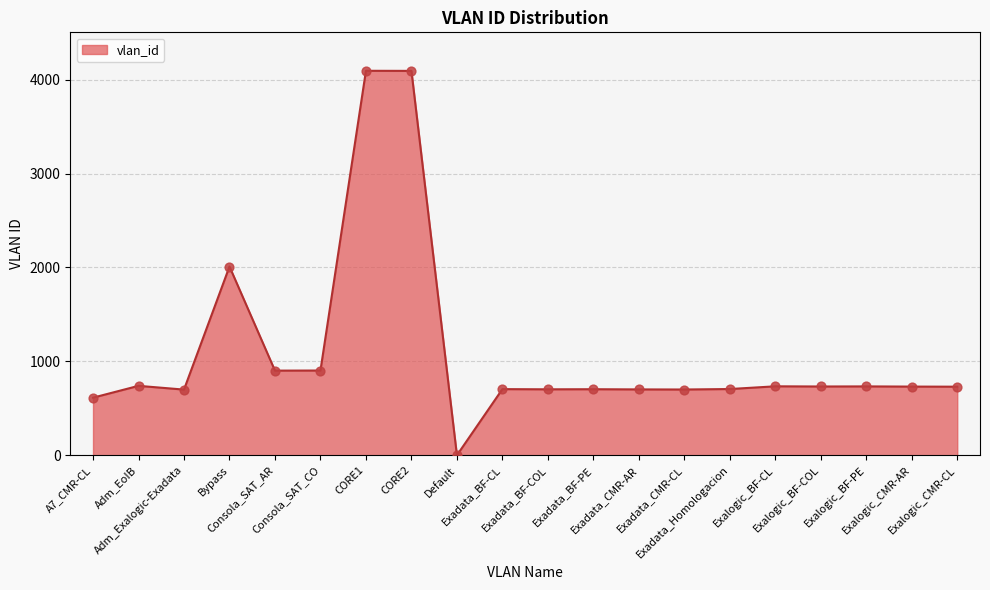

What is the difference between the maximum and minimum values?

4093